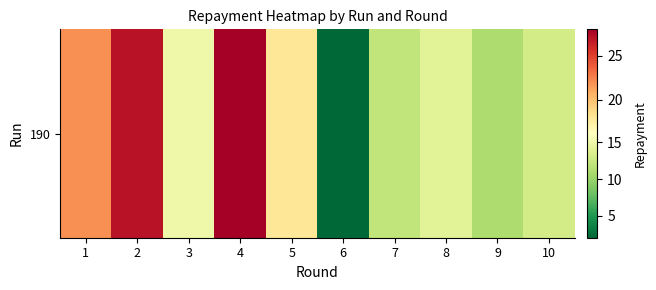

Reading left to right, transcribe all the data shown in this chart.

1=22	2=27	3=15	4=28	5=18	6=2	7=12	8=14	9=11	10=13